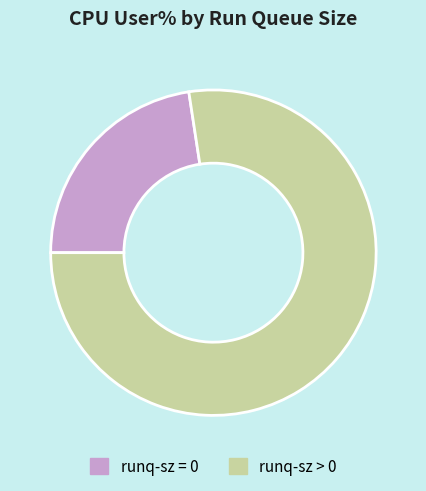

Between runq-sz = 0 and runq-sz > 0, which is larger?

runq-sz > 0